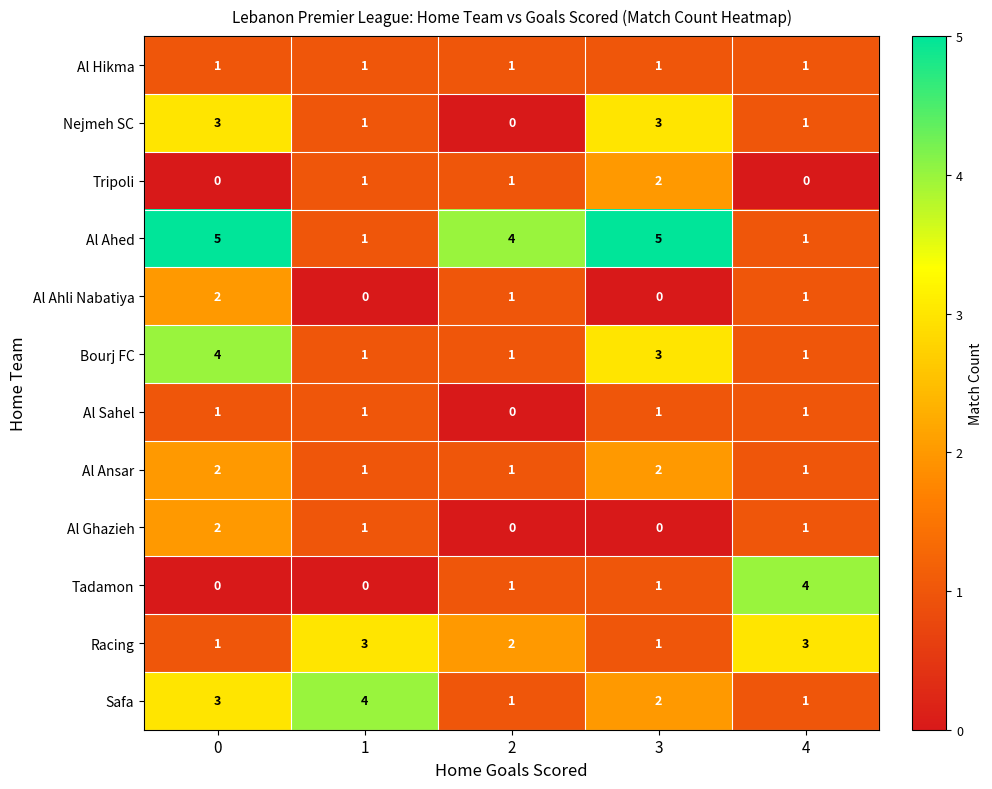

What is the greatest value displayed?

5